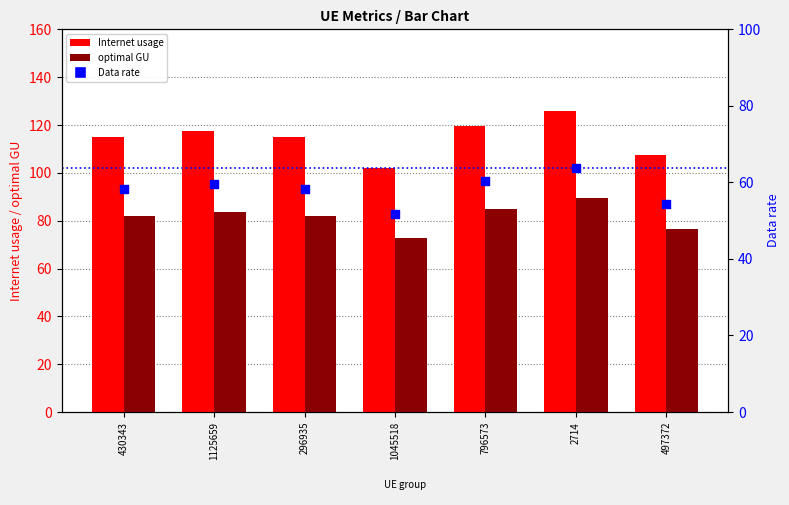

At how many categories does at least one series exceed 95?

7